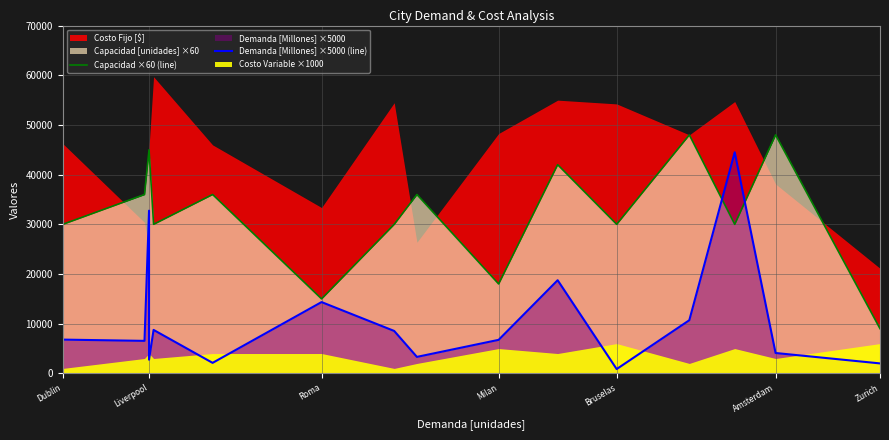

What is the sum of all Capacidad ×60 (line) values?

528000.0